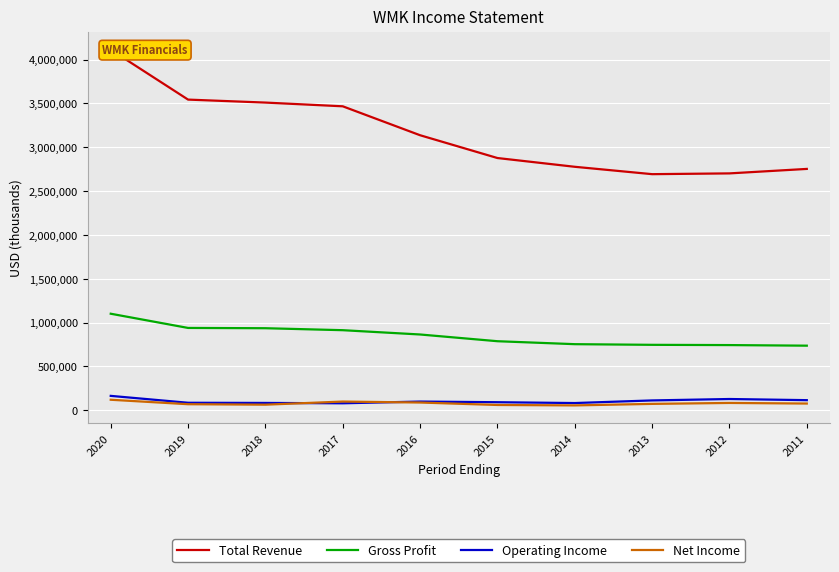

What is the total value across all series at 2018?

4589700